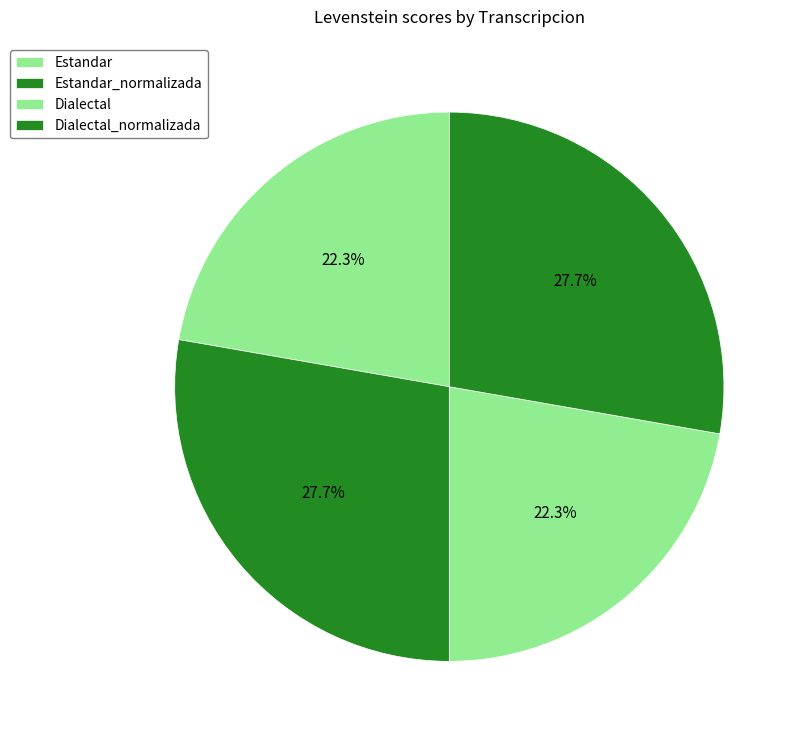

Is Dialectal_normalizada the majority of the pie?

No